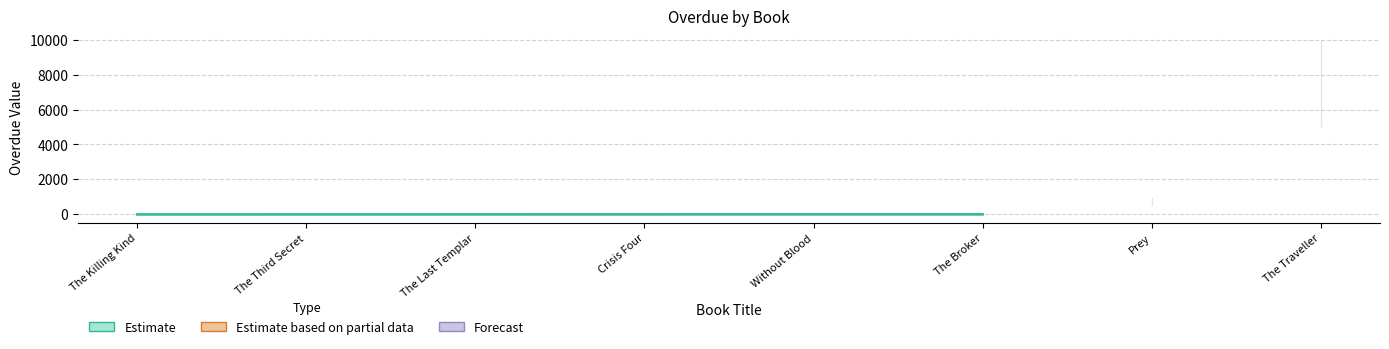

What is the value of the 4th point from the left?

4